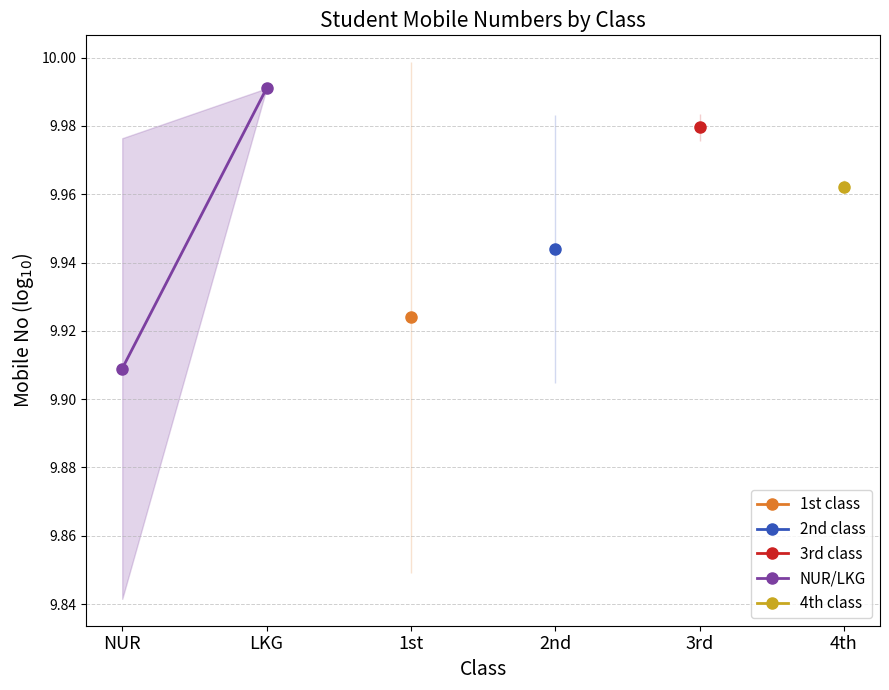

Is this an area chart (filled region under the line)?

No